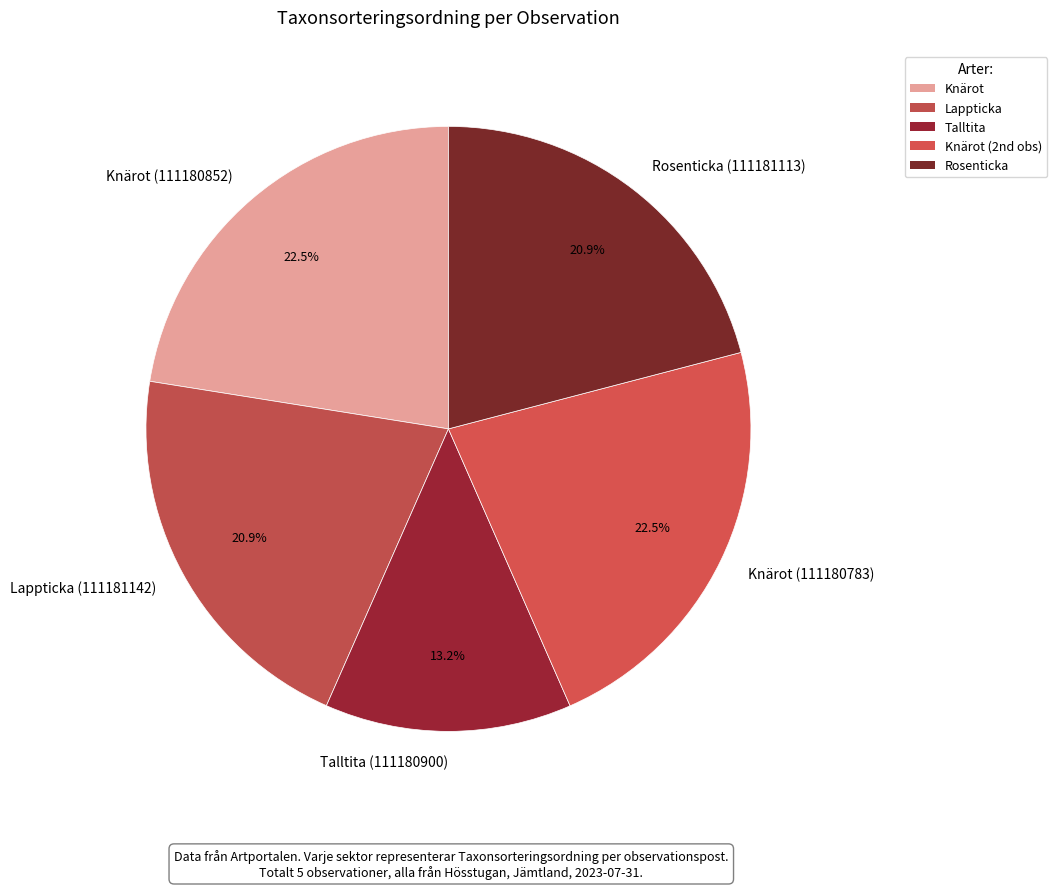

How many slices are in this pie chart?

5